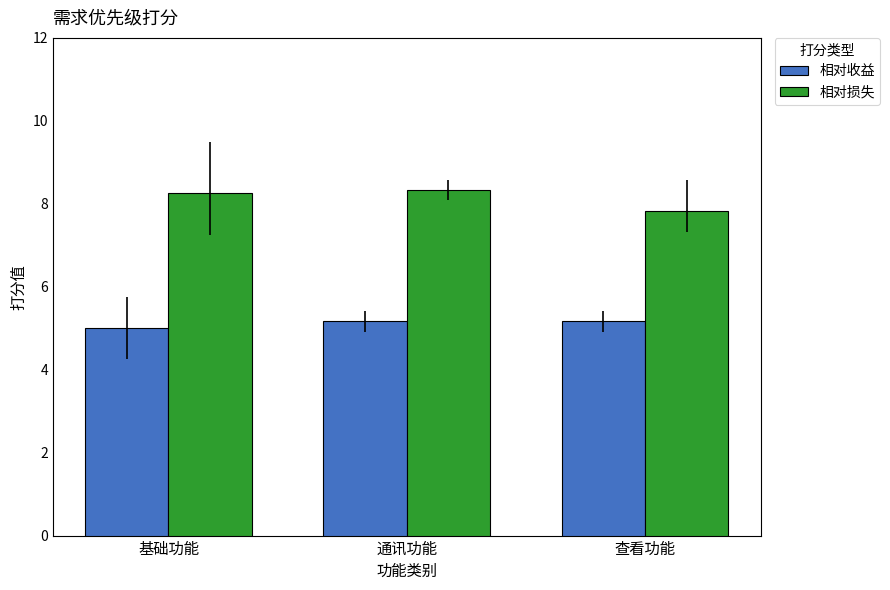

Are the bars horizontal?

No